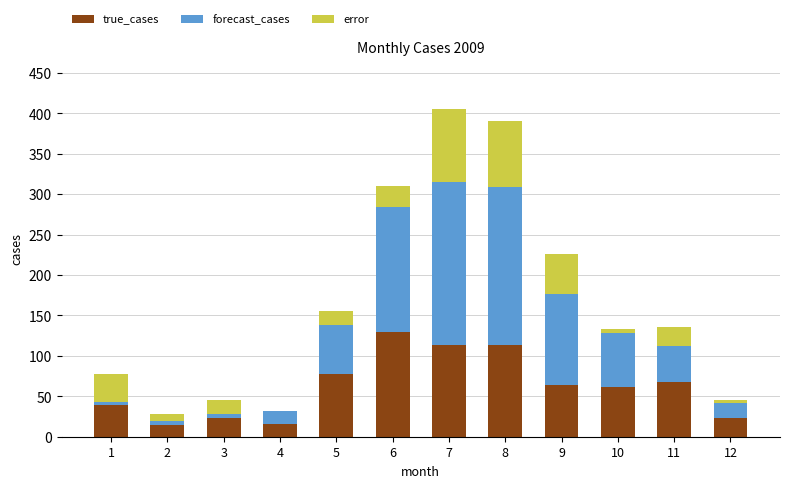

How many distinct data groups are displayed?

3